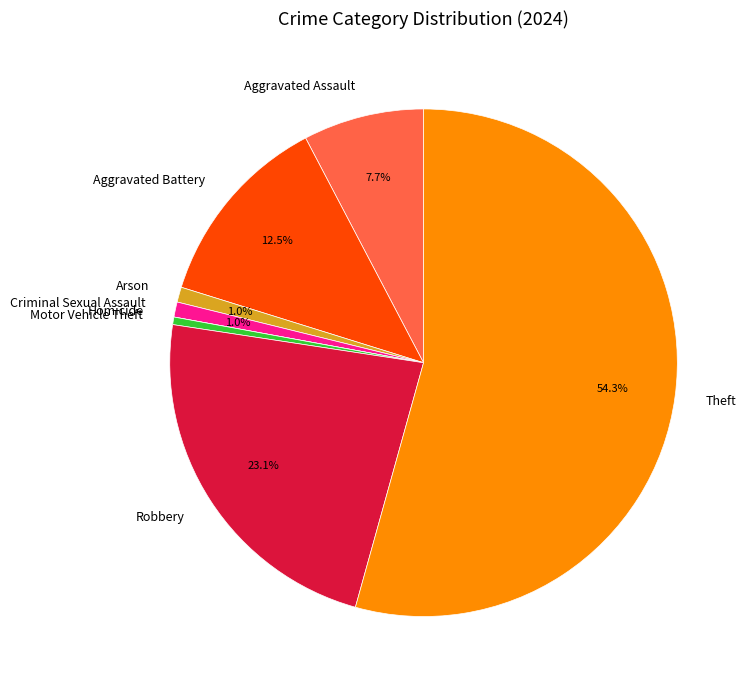

Is the sum of Robbery and Aggravated Battery greater than half?

No